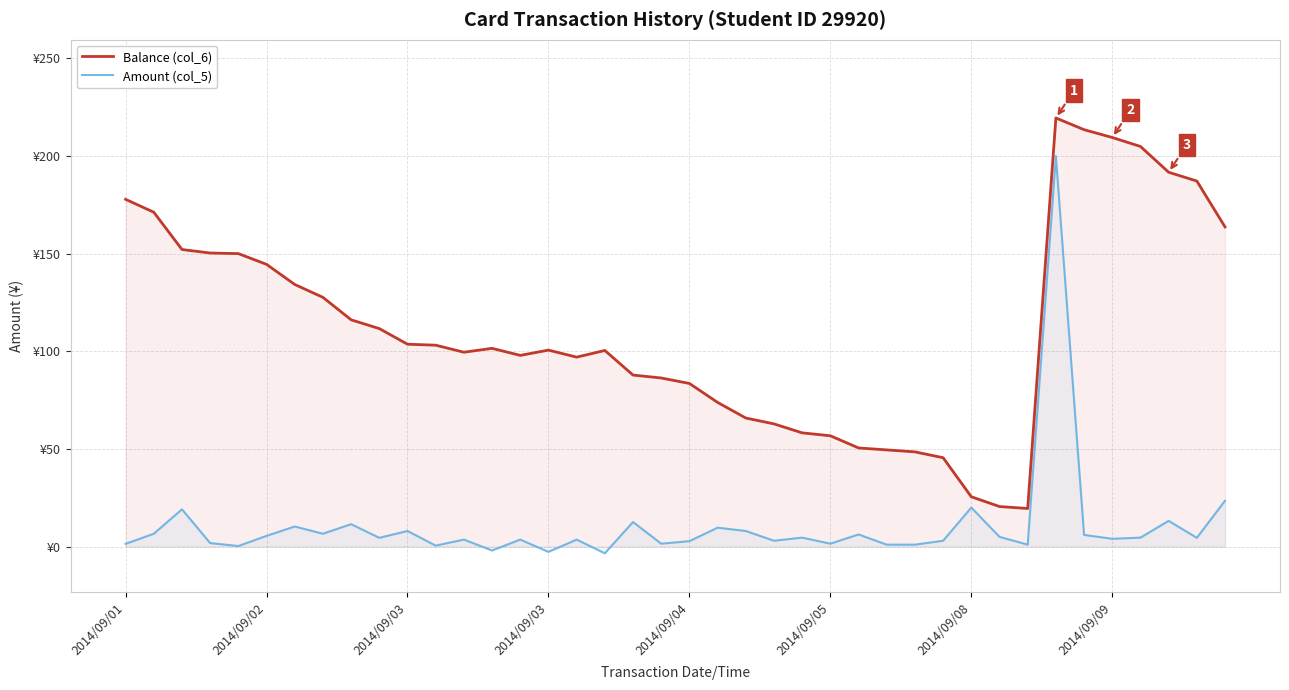

What is the total value across all series at 27?

50.5